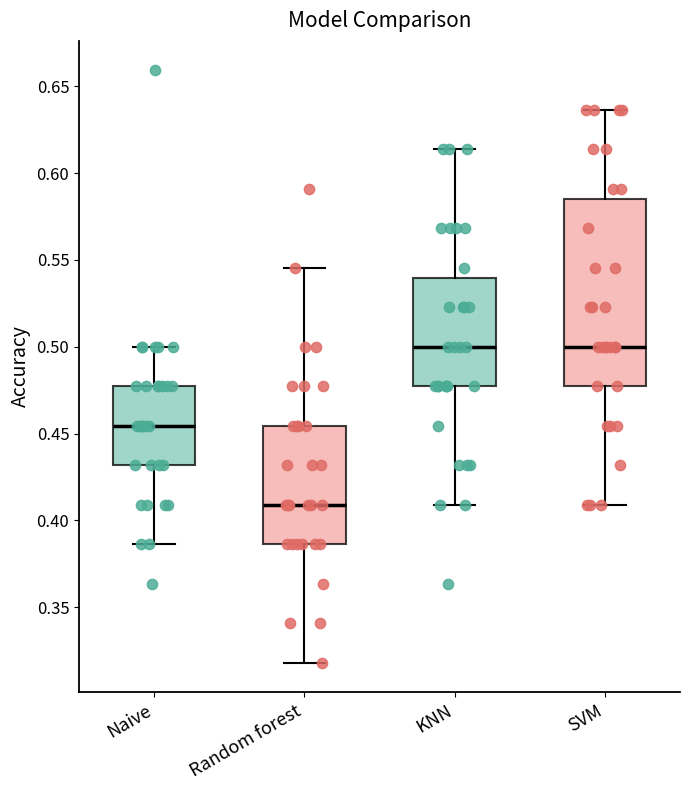

Where does the upper whisker of the box for KNN end on the y-axis? The values are not printed on the chart, so give them approximately, as read against the axis.

0.615